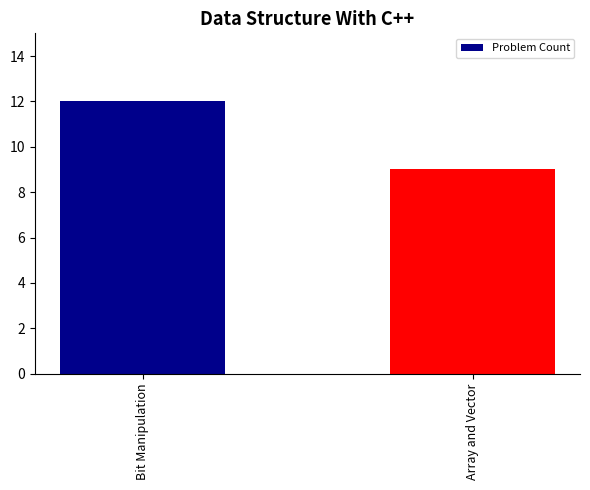

How many values are below 12?

1